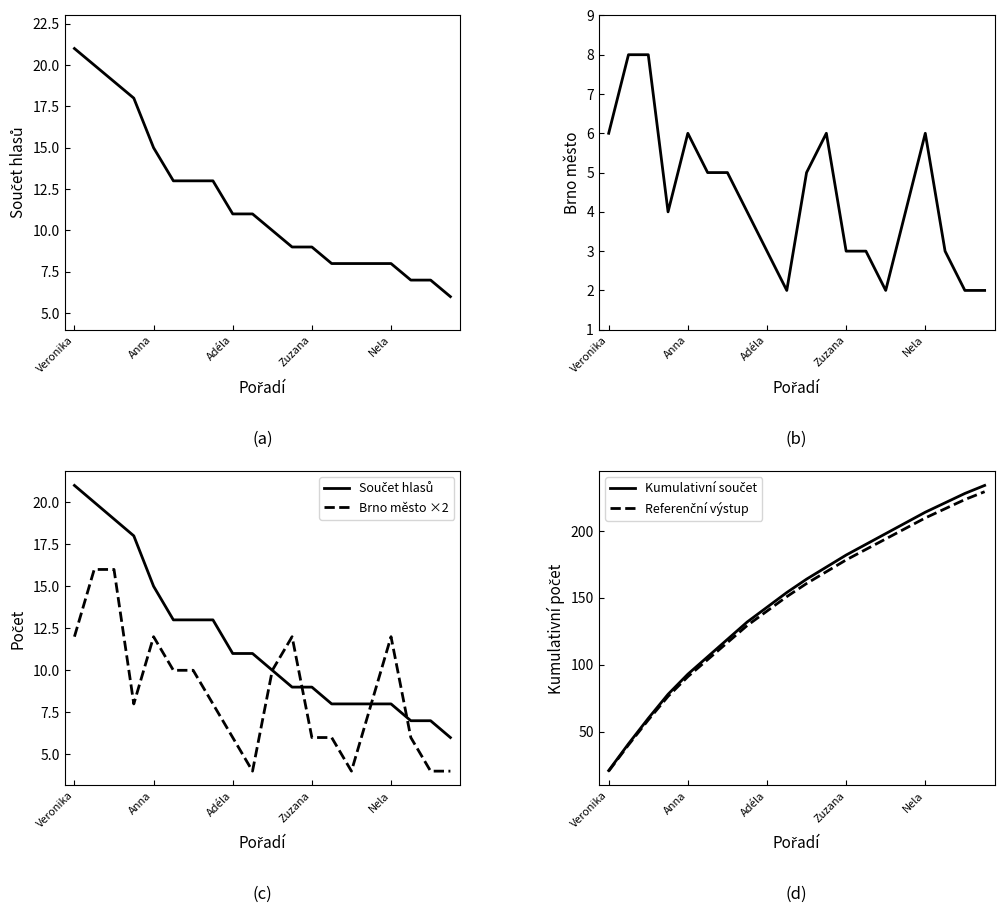

The value of Brno město ×2 at Nela is 12. True or false?

True